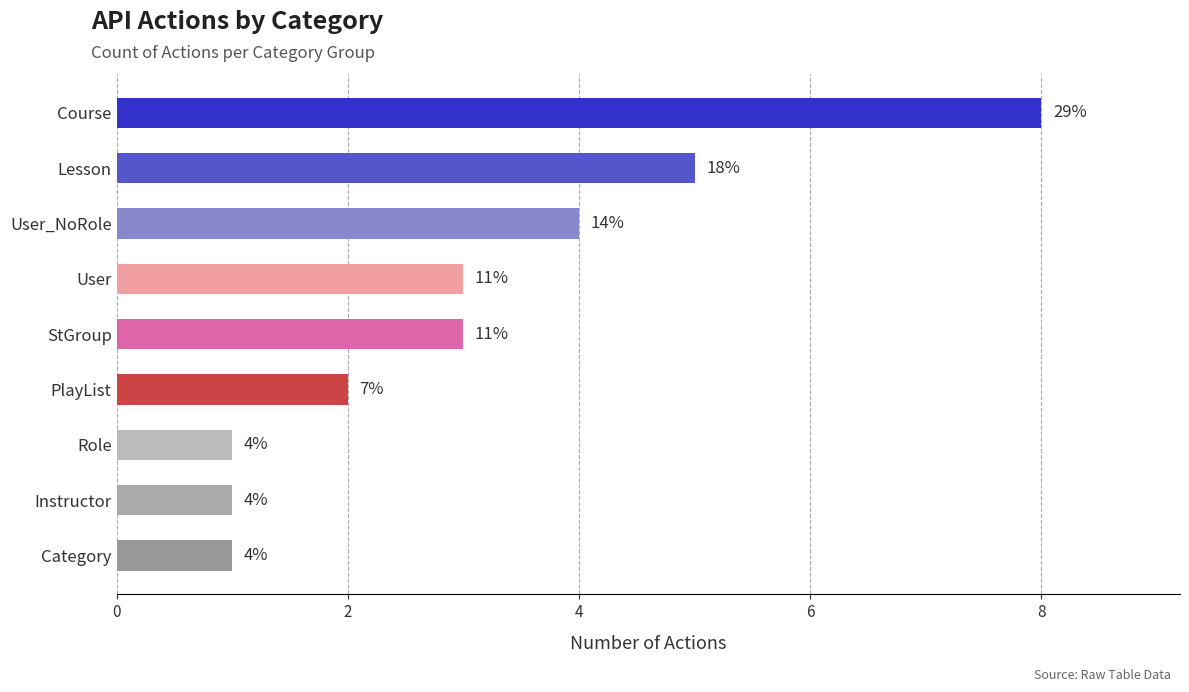

How many bars are there in total?

9